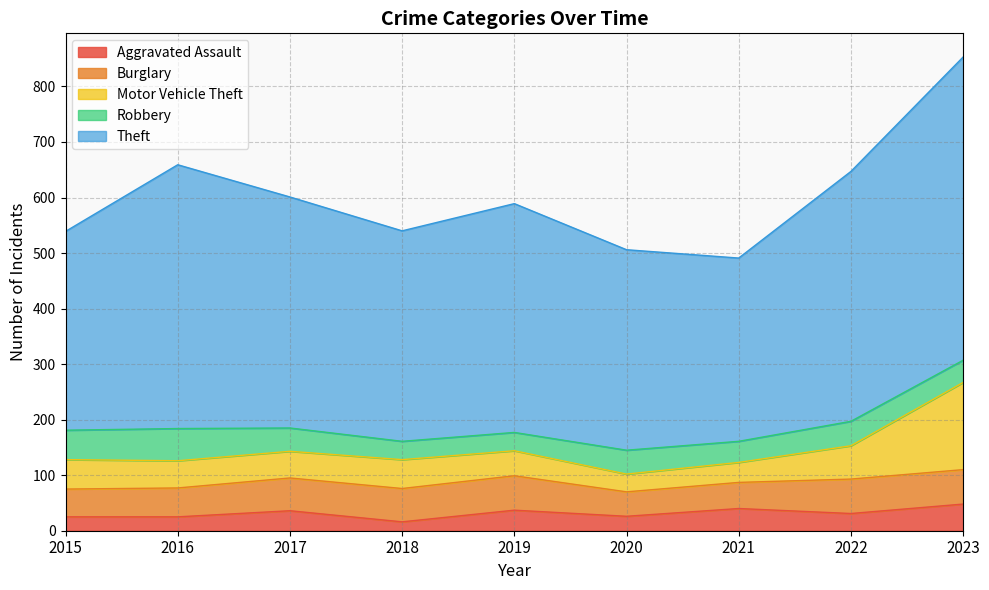

At which category does the chart reach its minimum across all series?

2018